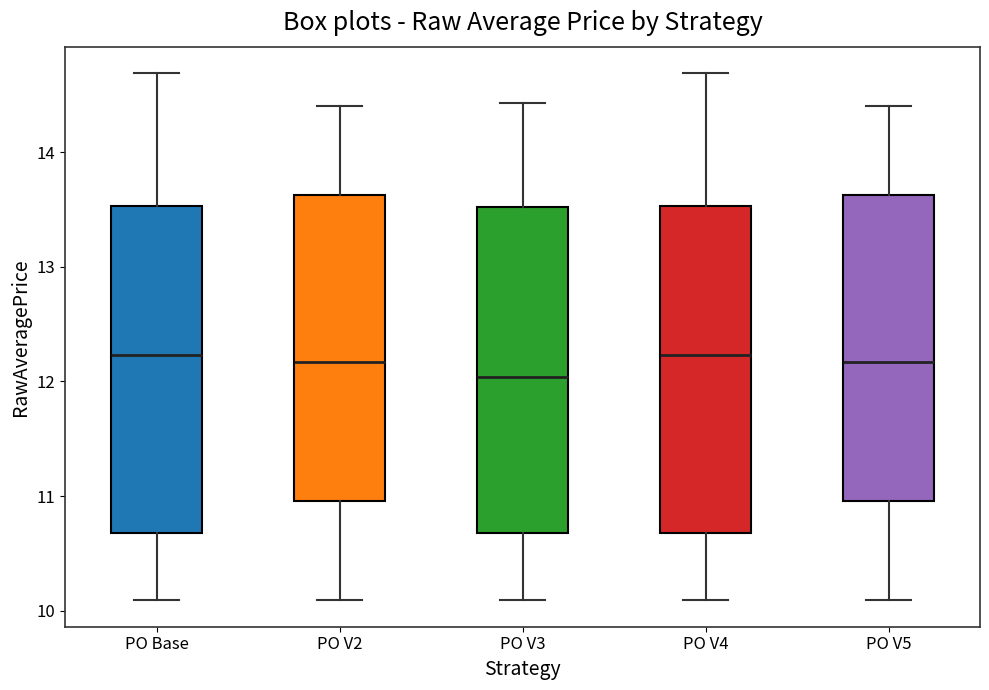

Reading left to right, transcribe this box plot: for each box, give where its median line is, the range the box spans, and where its two whiskers end, as read against the y-axis. The values are not printed on the chart, so give them approximately, as read against the axis.

PO Base: median 12.2, box 10.7 to 13.5, whiskers 10.1 to 14.7
PO V2: median 12.2, box 11.0 to 13.6, whiskers 10.1 to 14.4
PO V3: median 12.0, box 10.7 to 13.5, whiskers 10.1 to 14.4
PO V4: median 12.2, box 10.7 to 13.5, whiskers 10.1 to 14.7
PO V5: median 12.2, box 11.0 to 13.6, whiskers 10.1 to 14.4